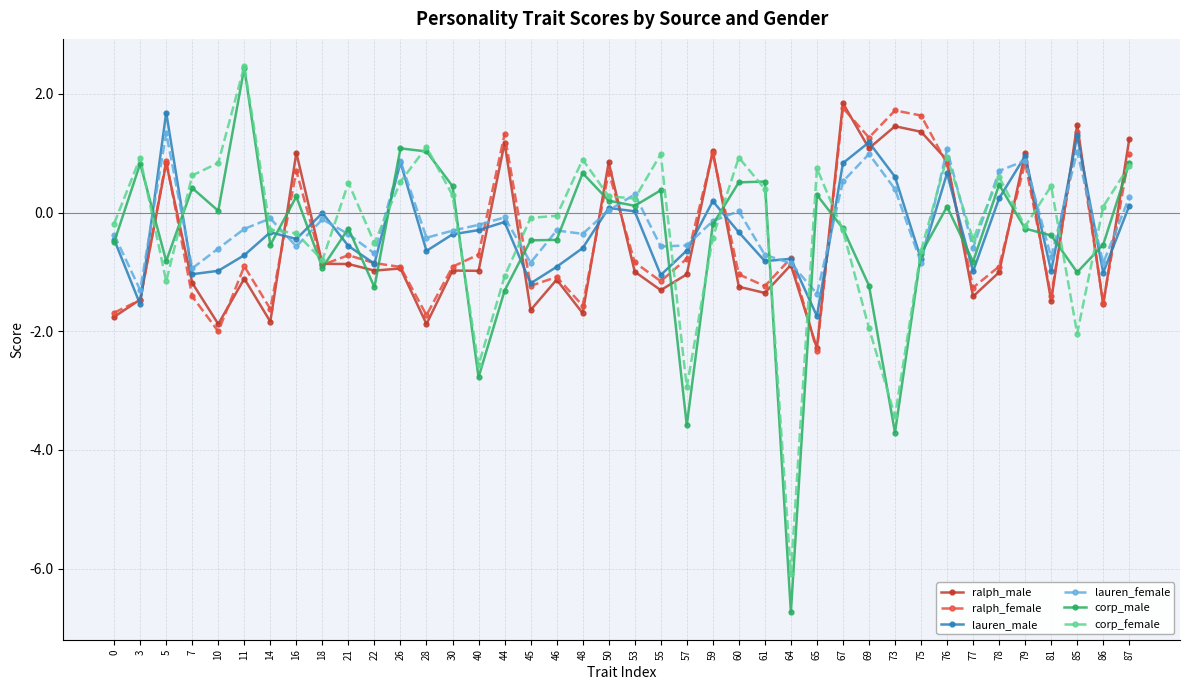

True or false: ralph_female has a value of 0.7 at 16.

True